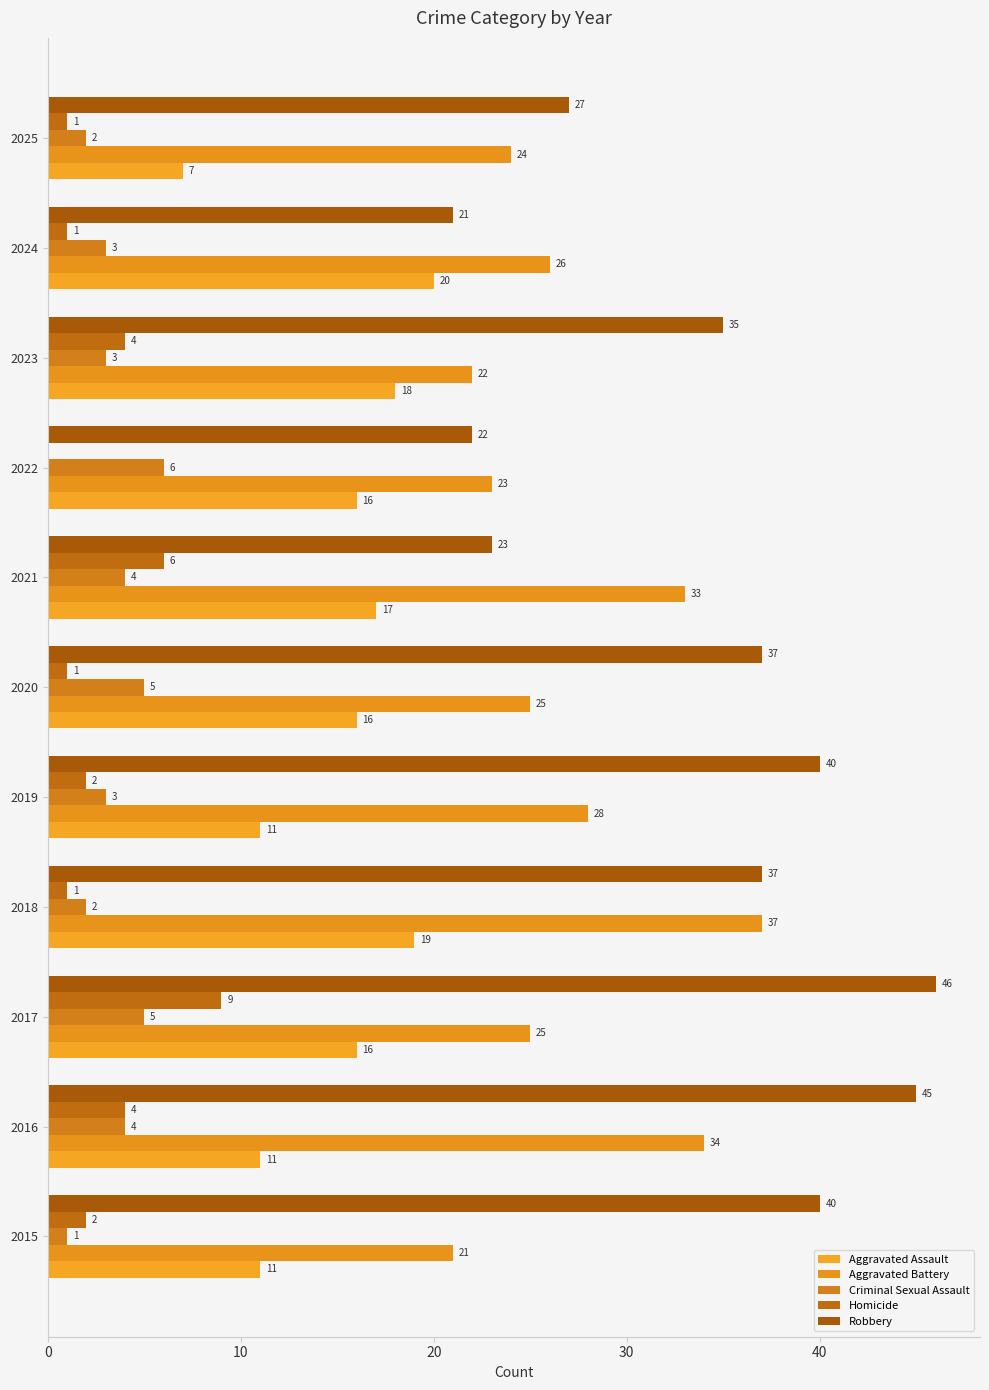

Which series has the largest total across all categories?

Robbery